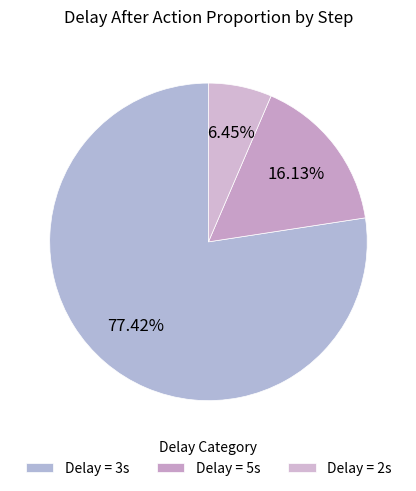

Count the number of slices in the pie.

3